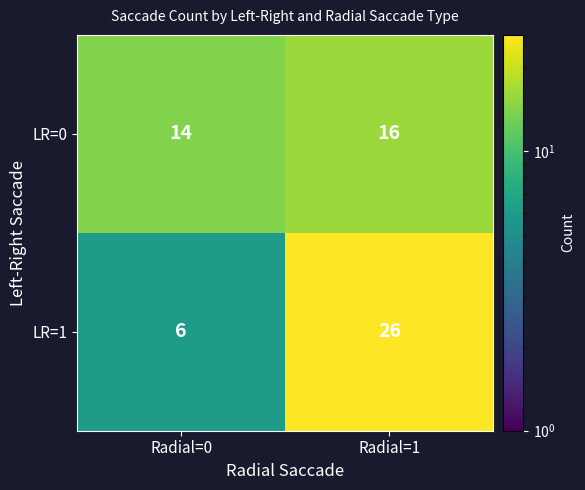

Which series changed the most between Radial=0 and Radial=1?

LR=1